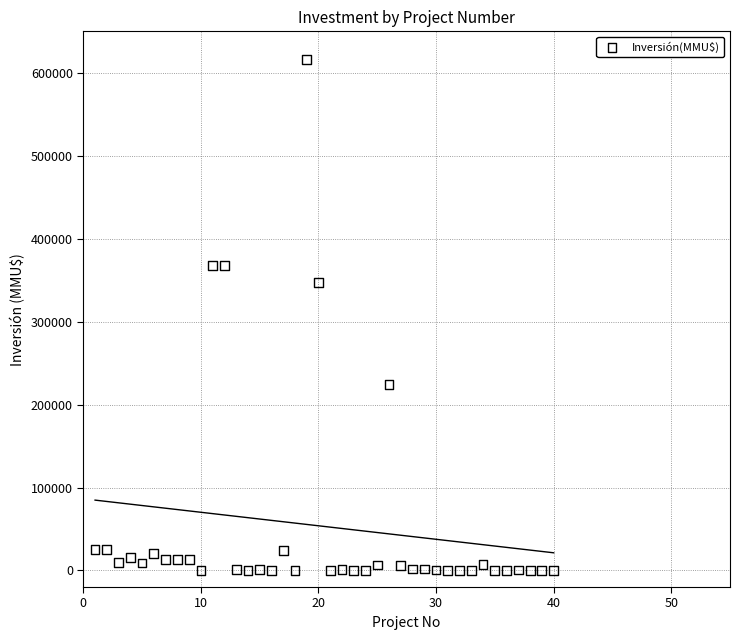

What Y value in the scatter plot is closest to 308000?

347600